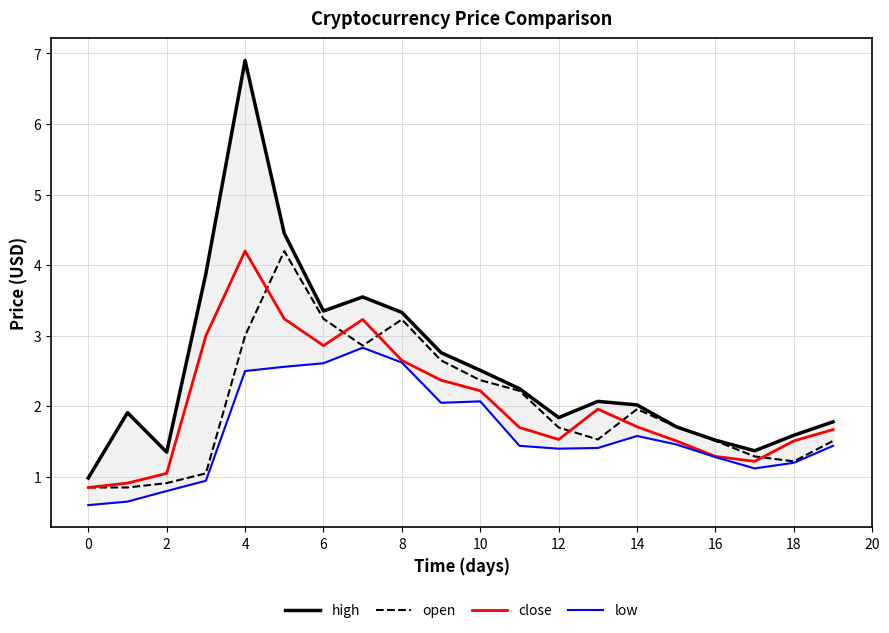

Reading left to right, extract all data points from this chart.

high: 1.0	1.9	1.4	3.9	6.9	4.5	3.4	3.5	3.3	2.8	2.5	2.2	1.8	2.1	2.0	1.7	1.5	1.4	1.6	1.8
open: 0.8	0.8	0.9	1.1	3.0	4.2	3.2	2.9	3.2	2.6	2.4	2.2	1.7	1.5	2.0	1.7	1.5	1.3	1.2	1.5
close: 0.8	0.9	1.1	3.0	4.2	3.2	2.9	3.2	2.6	2.4	2.2	1.7	1.5	2.0	1.7	1.5	1.3	1.2	1.5	1.7
low: 0.6	0.7	0.8	0.9	2.5	2.6	2.6	2.8	2.6	2.0	2.1	1.4	1.4	1.4	1.6	1.5	1.3	1.1	1.2	1.4